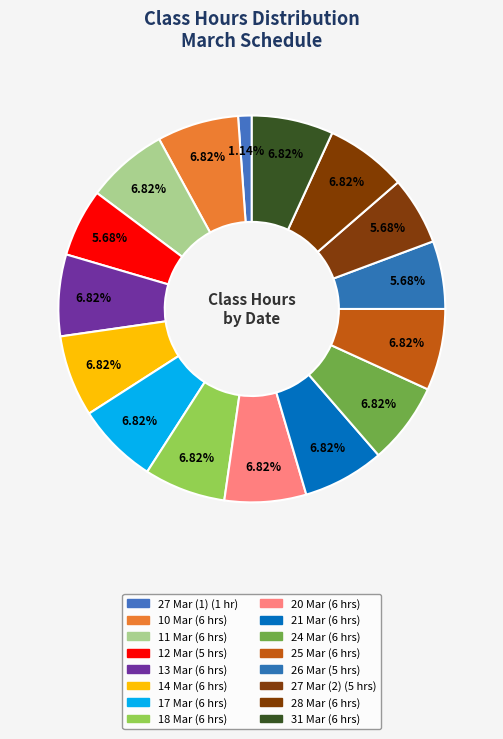

How much of the chart is everything except 27 Mar (2)?

94.3%